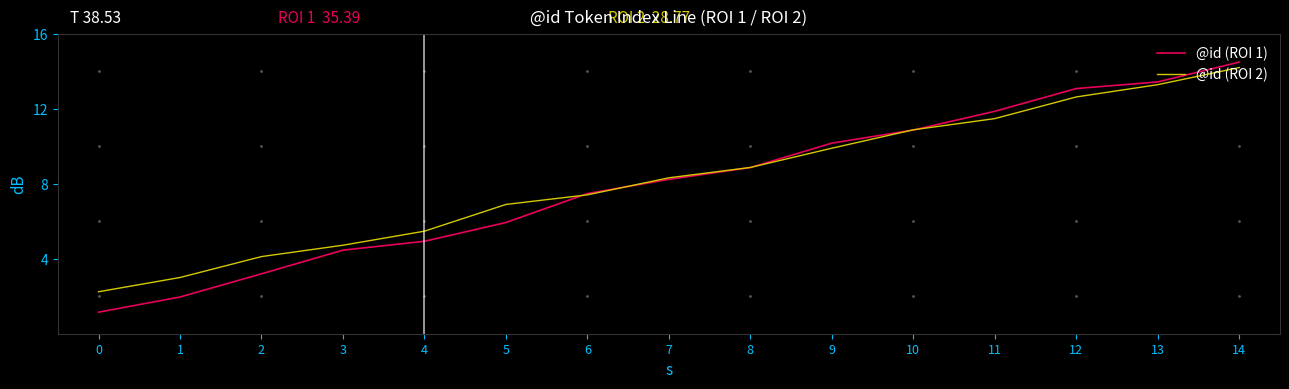

True or false: @id (ROI 1) has more than 2 points higher than both neighbors.

False